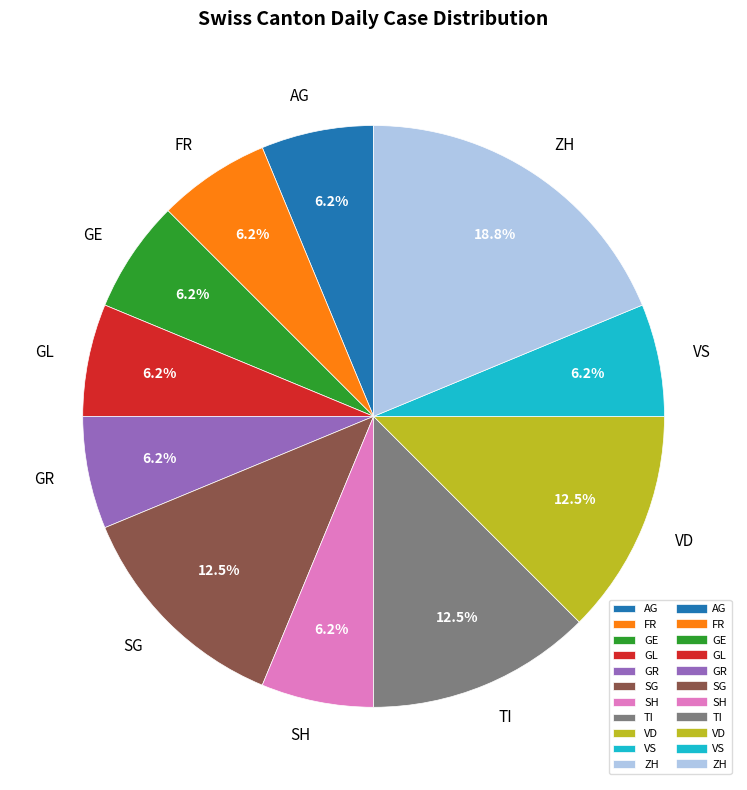

Is ZH the majority of the pie?

No